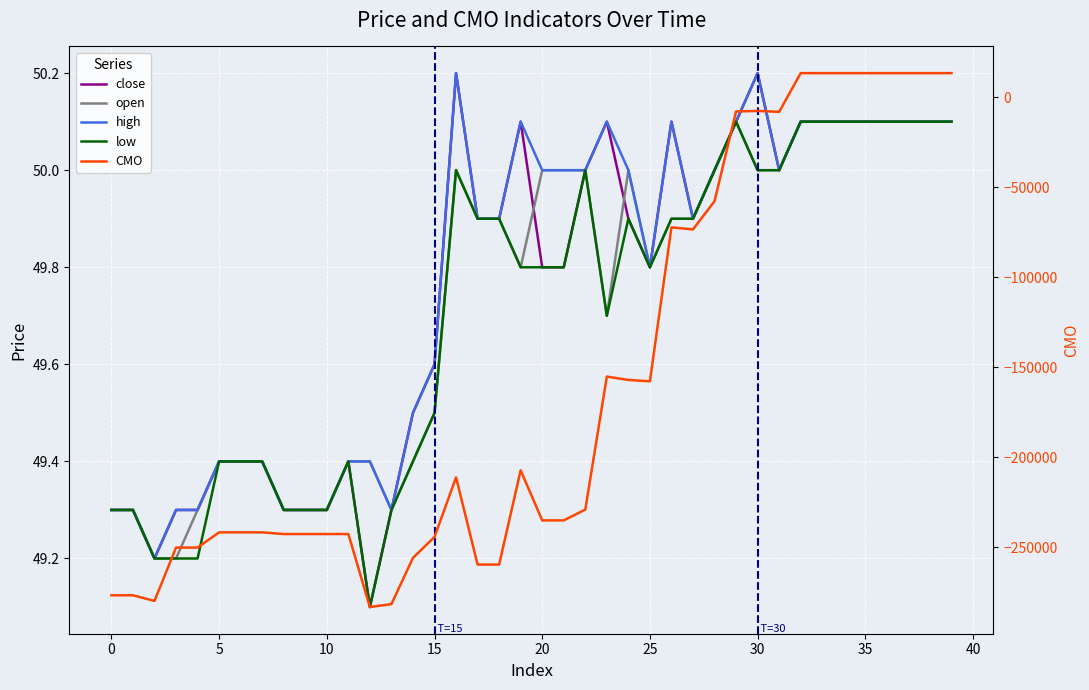

Reading left to right, transcribe all the data shown in this chart.

close: 49.3	49.3	49.2	49.3	49.3	49.4	49.4	49.4	49.3	49.3	49.3	49.4	49.1	49.3	49.5	49.6	50.2	49.9	49.9	50.1	49.8	49.8	50.0	50.1	49.9	49.8	50.1	49.9	50.0	50.1	50.2	50.0	50.1	50.1	50.1	50.1	50.1	50.1	50.1	50.1
open: 49.3	49.3	49.2	49.2	49.3	49.4	49.4	49.4	49.3	49.3	49.3	49.4	49.4	49.3	49.4	49.5	50.0	49.9	49.9	49.8	50.0	50.0	50.0	49.7	50.0	49.8	49.9	49.9	50.0	50.1	50.0	50.0	50.1	50.1	50.1	50.1	50.1	50.1	50.1	50.1
high: 49.3	49.3	49.2	49.3	49.3	49.4	49.4	49.4	49.3	49.3	49.3	49.4	49.4	49.3	49.5	49.6	50.2	49.9	49.9	50.1	50.0	50.0	50.0	50.1	50.0	49.8	50.1	49.9	50.0	50.1	50.2	50.0	50.1	50.1	50.1	50.1	50.1	50.1	50.1	50.1
low: 49.3	49.3	49.2	49.2	49.2	49.4	49.4	49.4	49.3	49.3	49.3	49.4	49.1	49.3	49.4	49.5	50.0	49.9	49.9	49.8	49.8	49.8	50.0	49.7	49.9	49.8	49.9	49.9	50.0	50.1	50.0	50.0	50.1	50.1	50.1	50.1	50.1	50.1	50.1	50.1
CMO: -276841.4	-276841.4	-279975.5	-250314.0	-250314.0	-241852.1	-241852.1	-241852.1	-242791.6	-242791.6	-242791.6	-242771.3	-283367.3	-281750.6	-256034.6	-244430.1	-211282.7	-259763.0	-259763.0	-207346.0	-235194.6	-235194.6	-229194.6	-155253.4	-157122.3	-157870.5	-72305.8	-73422.3	-57758.8	-7847.0	-7567.3	-8067.3	13450.2	13450.2	13450.2	13450.2	13450.2	13450.2	13450.2	13450.2